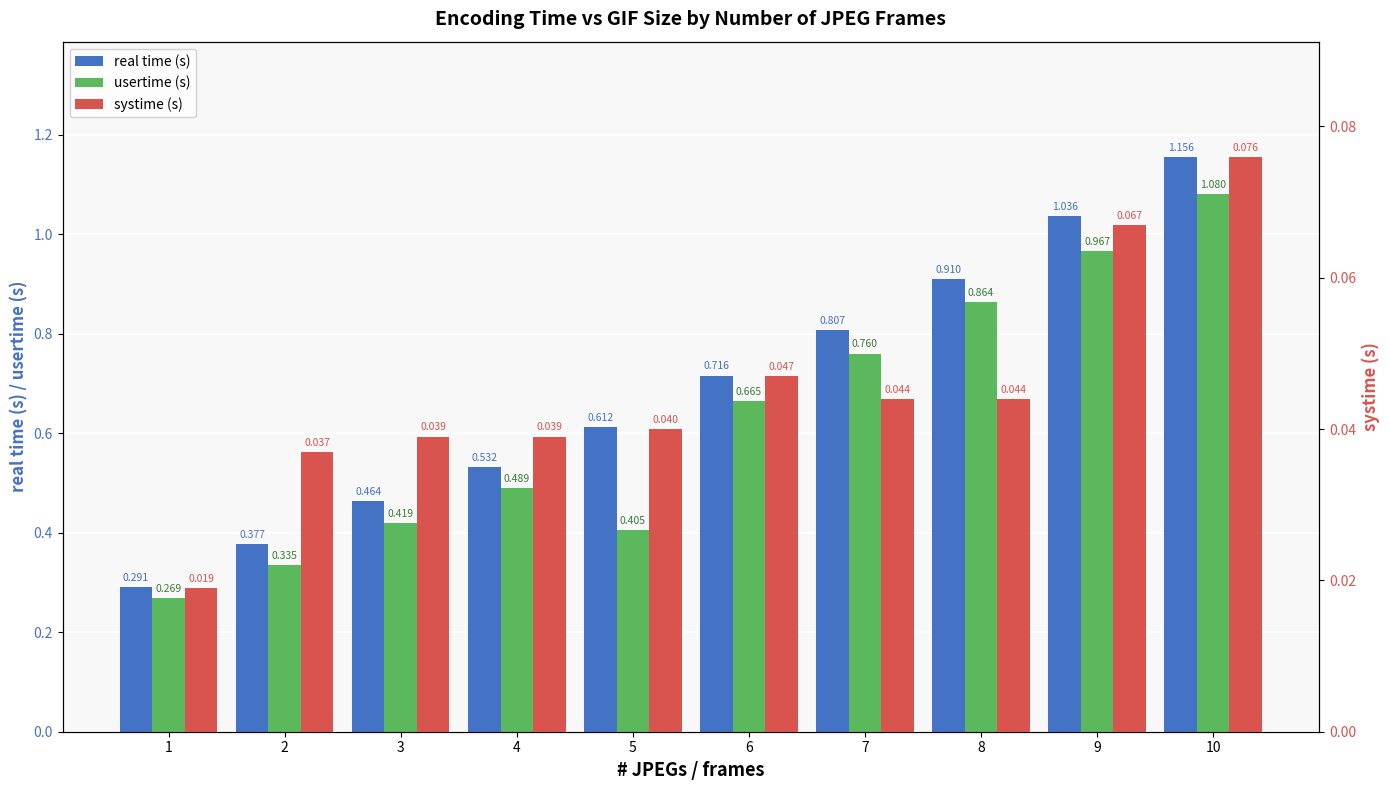

Reading left to right, extract all data points from this chart.

real time (s): 0.3	0.4	0.5	0.5	0.6	0.7	0.8	0.9	1.0	1.2
usertime (s): 0.3	0.3	0.4	0.5	0.4	0.7	0.8	0.9	1.0	1.1
systime (s): 0.0	0.0	0.0	0.0	0.0	0.0	0.0	0.0	0.1	0.1